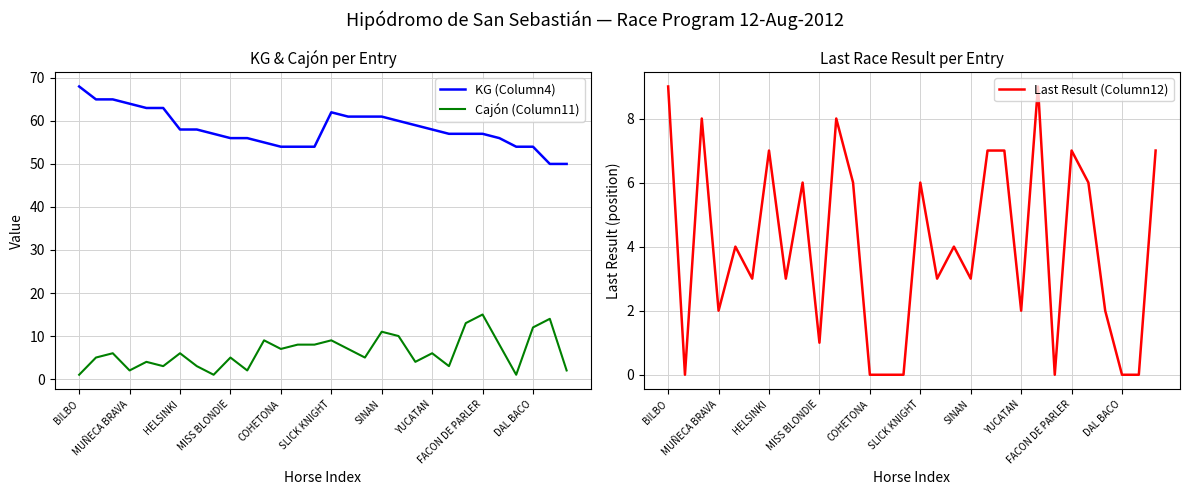

Which series has the largest total across all categories?

KG (Column4)